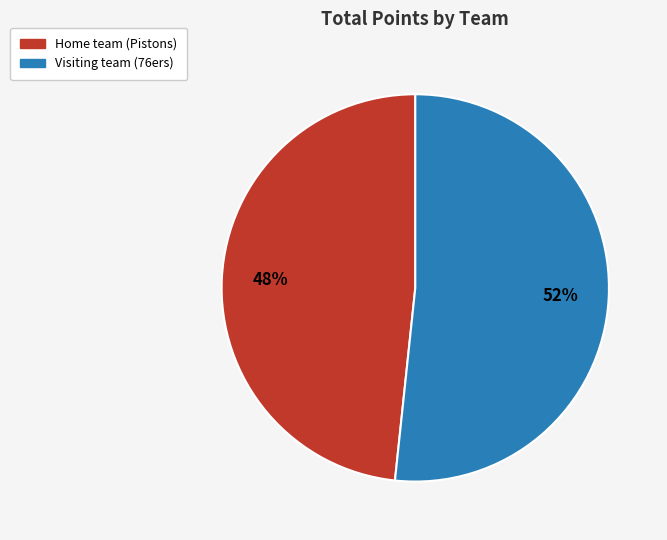

Is there any slice that represents more than half of the pie?

Yes